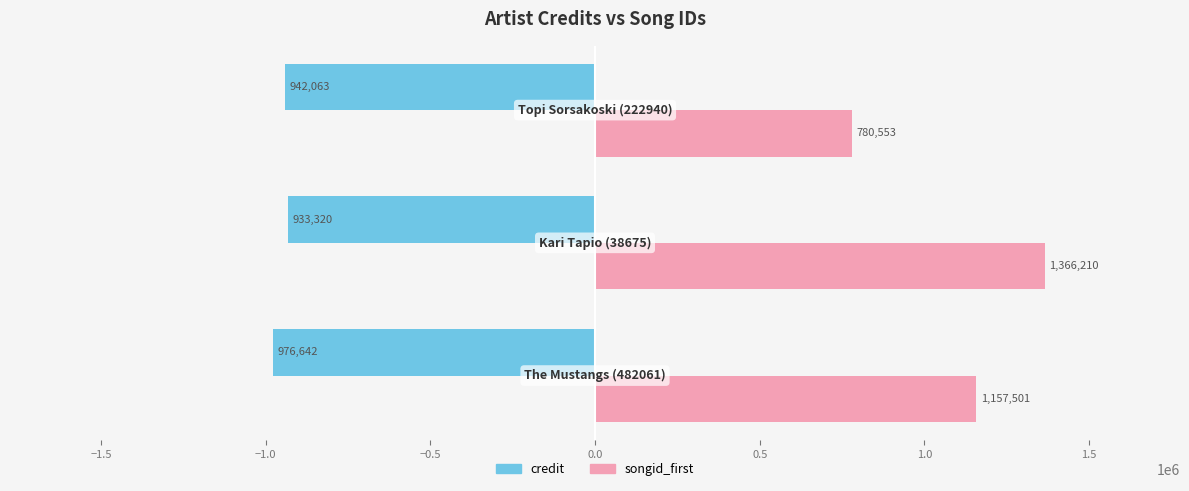

Which series has the largest total across all categories?

songid_first